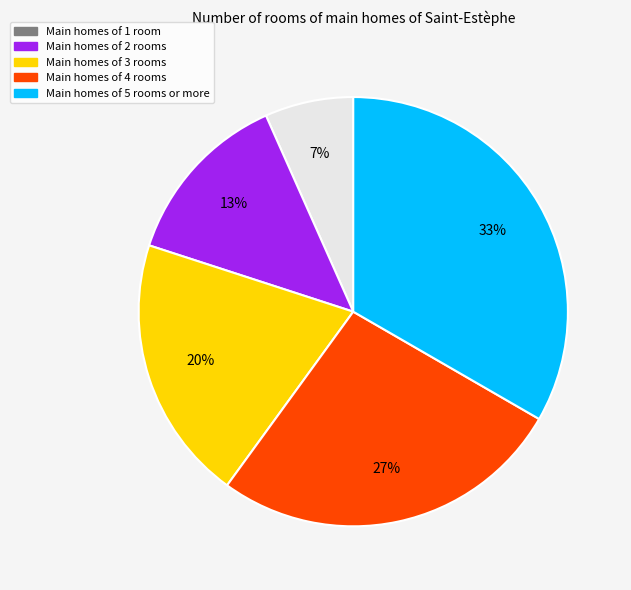

Does any single category account for the majority?

No